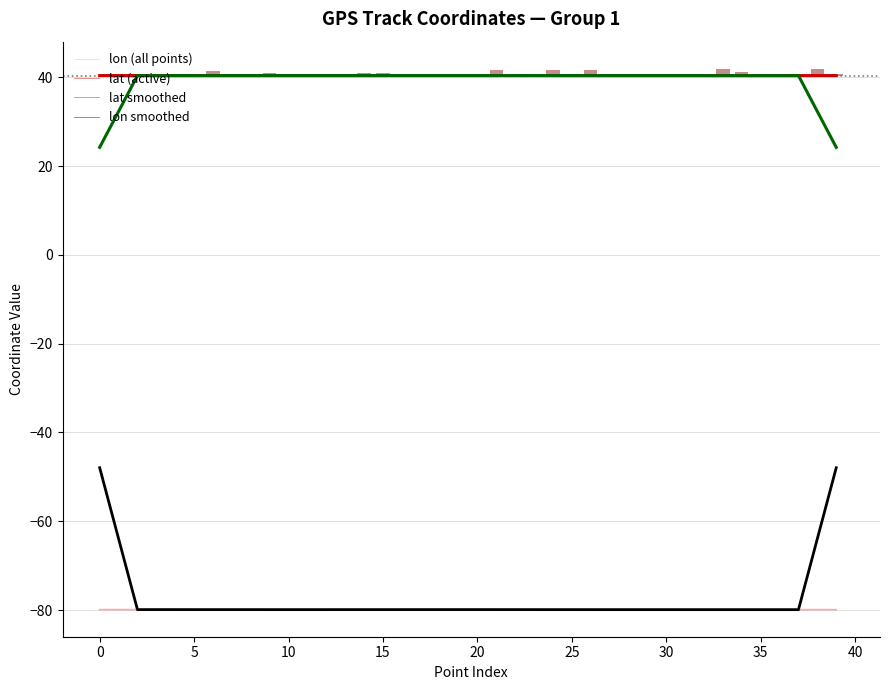

What is the maximum value shown in the chart?

40.4